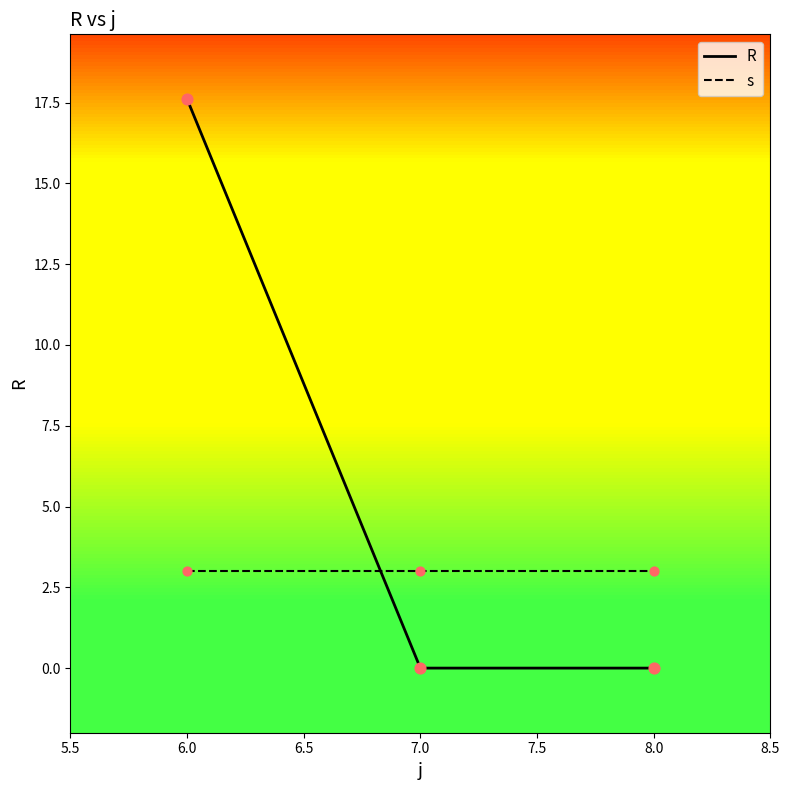

What is the spread (max minus min) of values at 7.0?

3.0